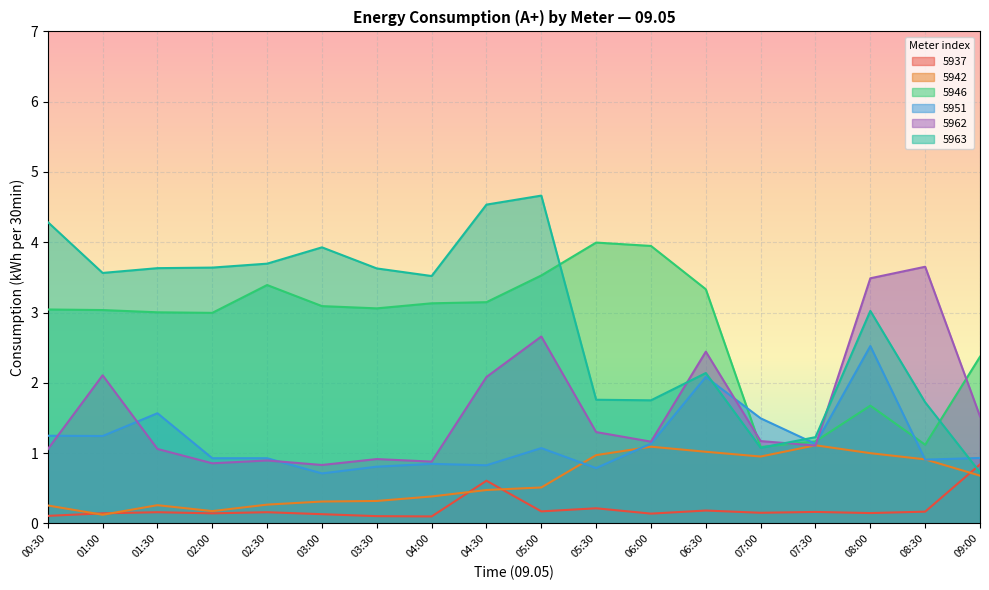

How many data points in 5951 are above 1?

9